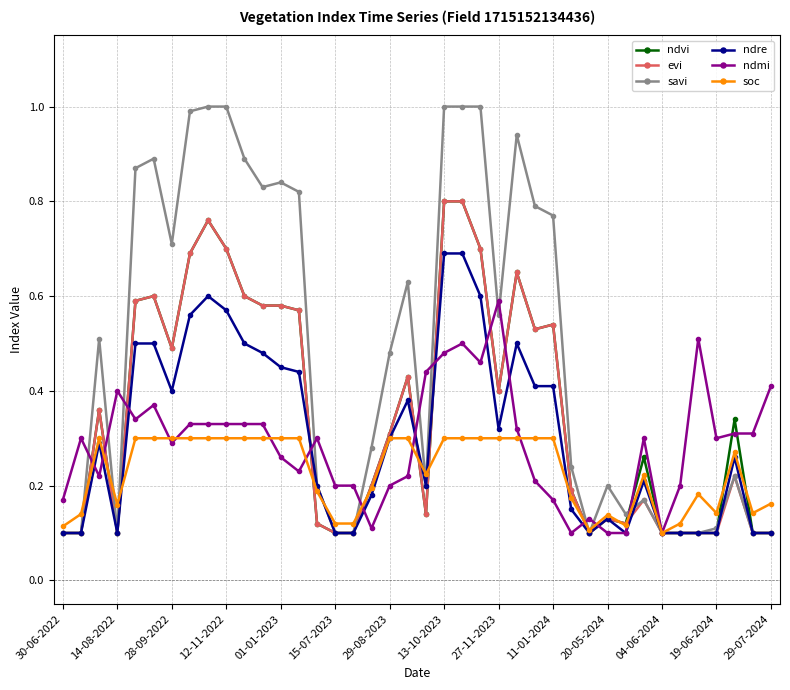

What is the maximum value shown in the chart?

1.0